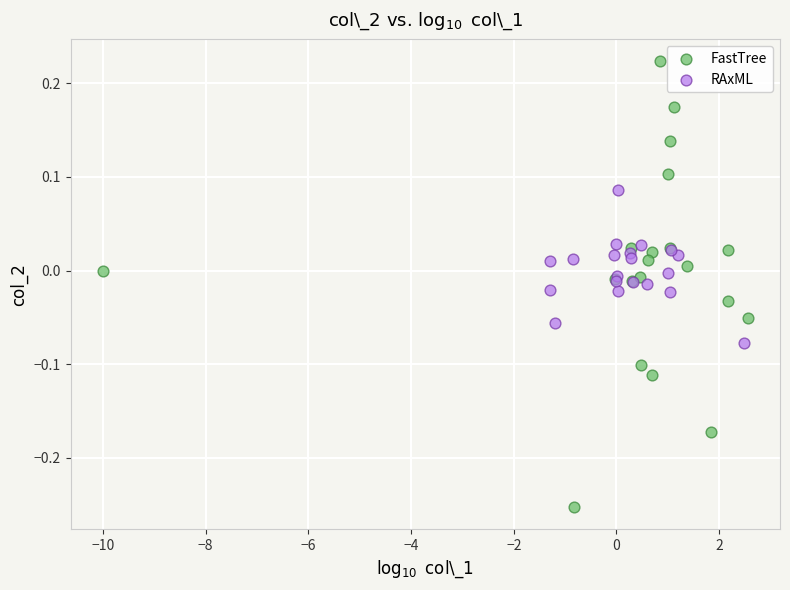

What are all the series names shown in the legend?

FastTree, RAxML